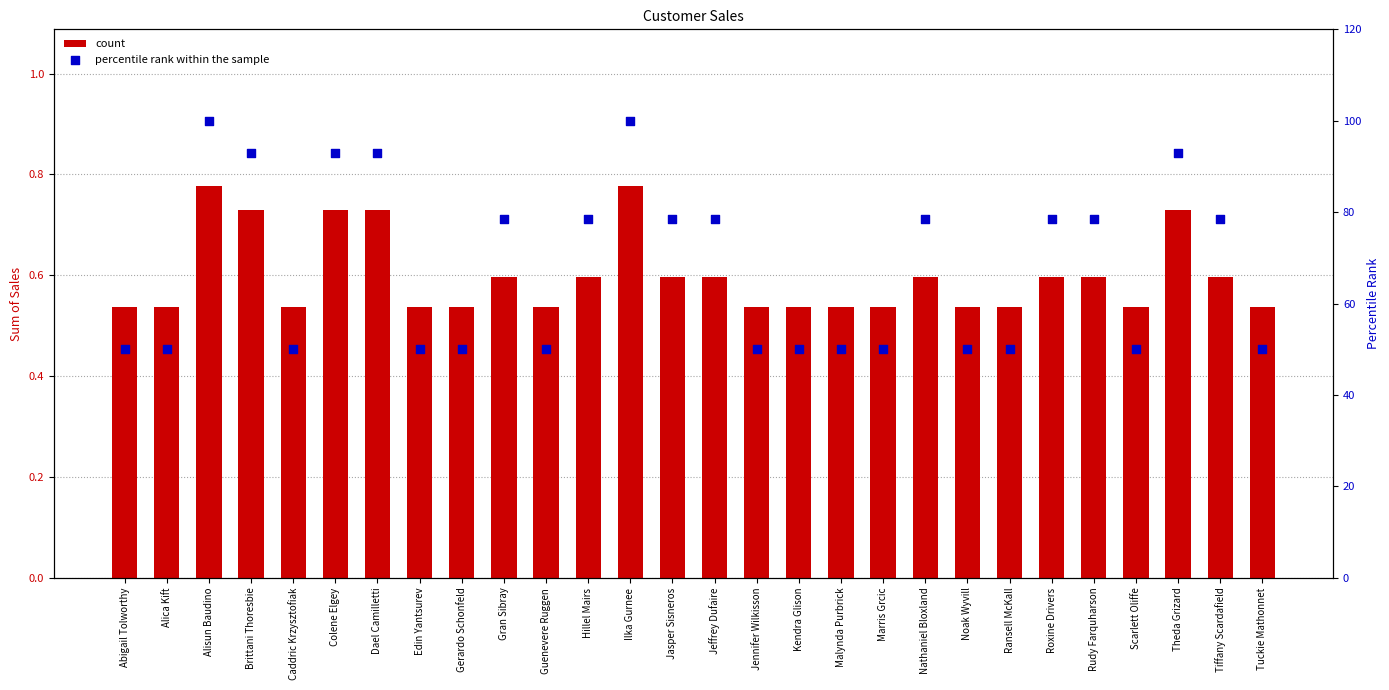

What is the total value across all series at Jasper Sisneros?

79.2